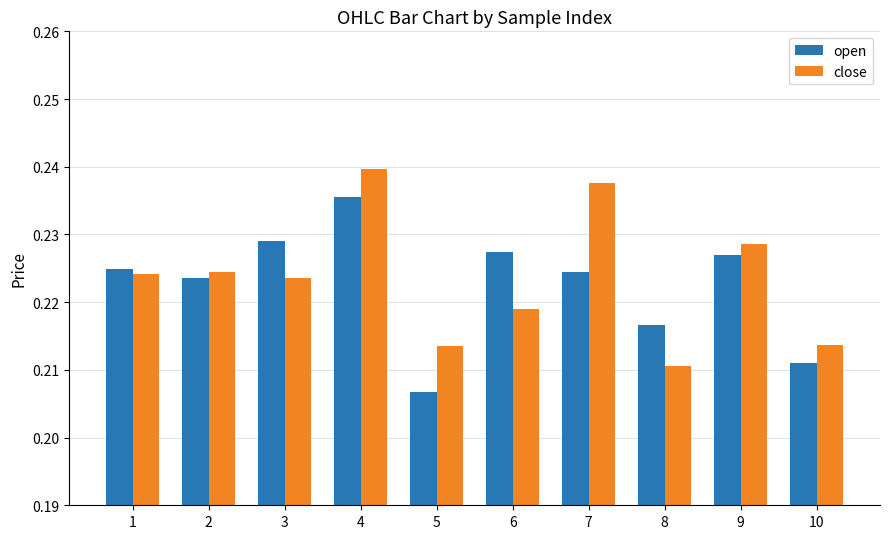

How many close values are between 0 and 1?

10